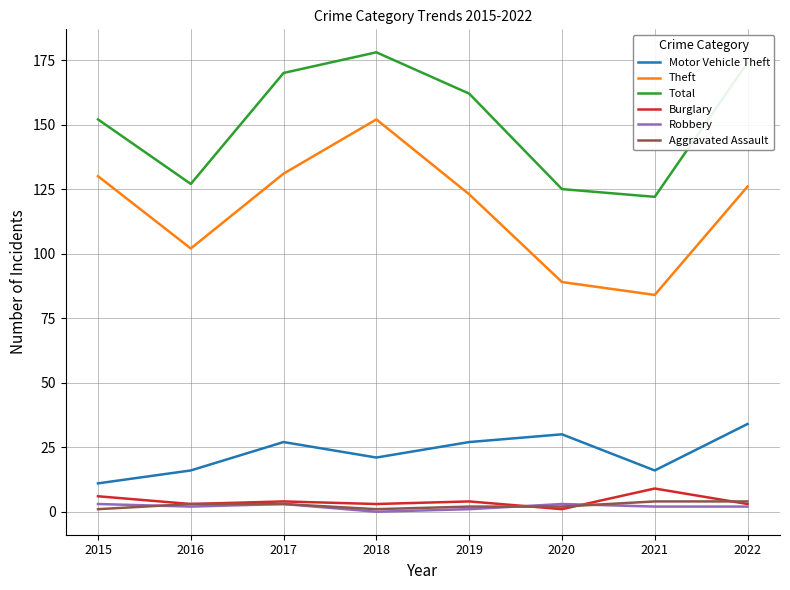

What is the difference between the Motor Vehicle Theft values at 2021 and 2015?

5